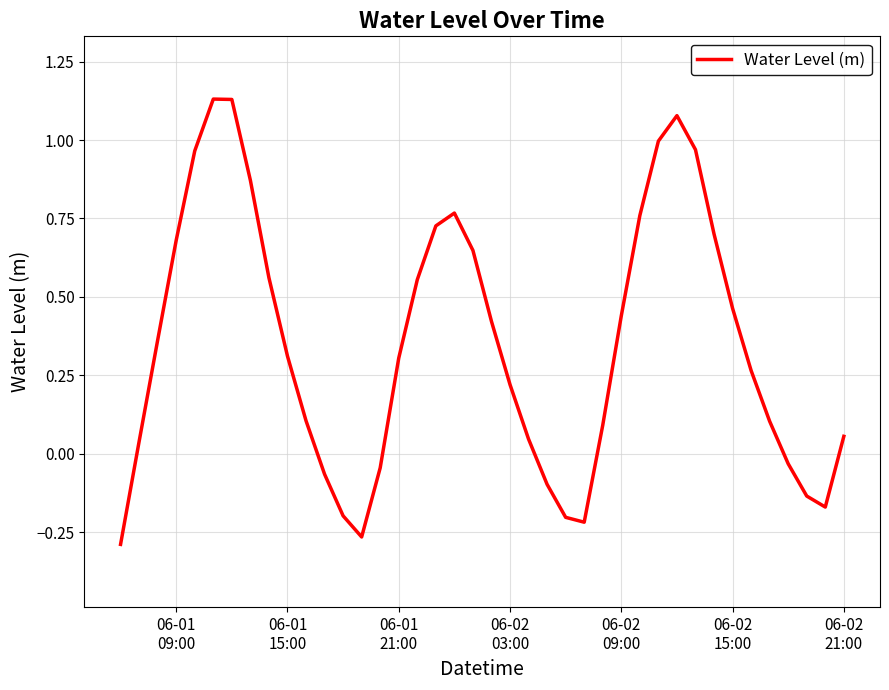

How many lines are shown in the chart?

1